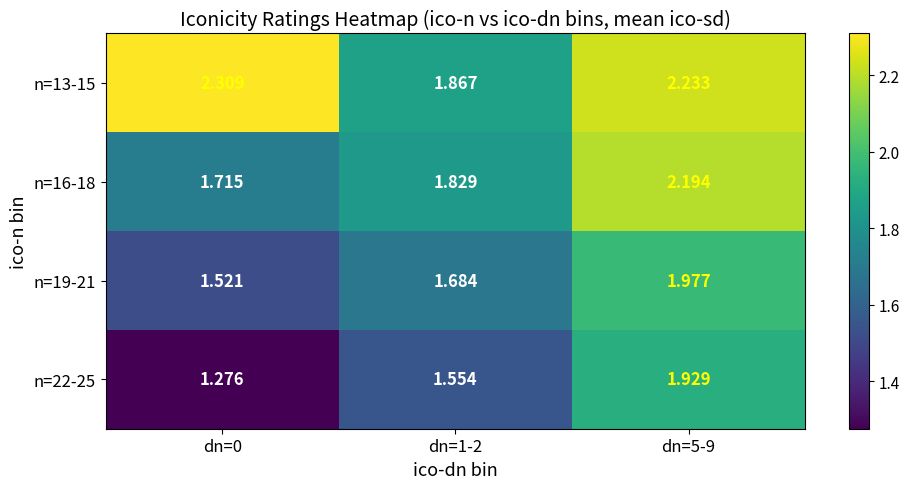

What is the total value across all series at dn=5-9?

8.3